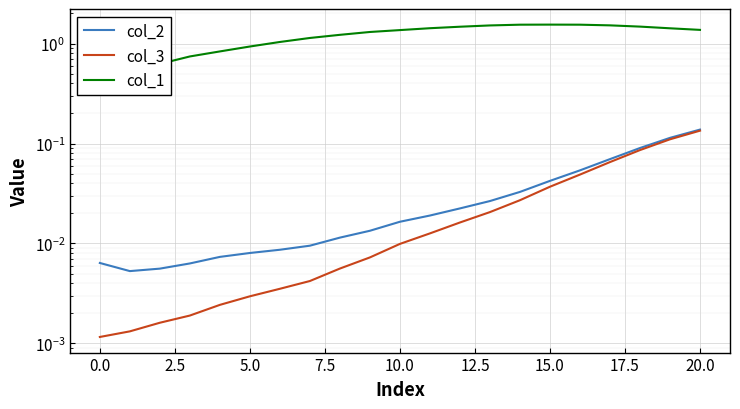

Which category has the highest value across all series?

15